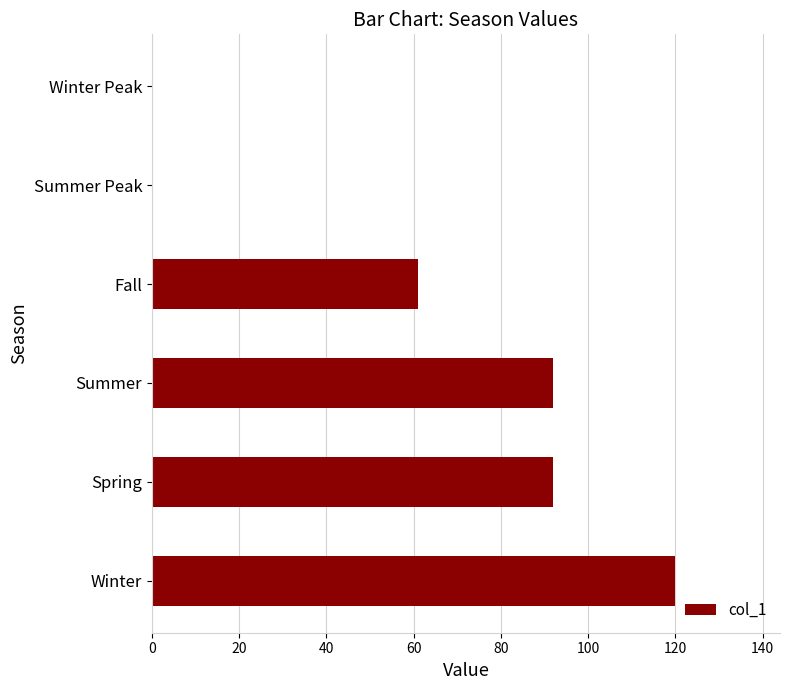

What is the sum of the values at Winter Peak and Fall?

61